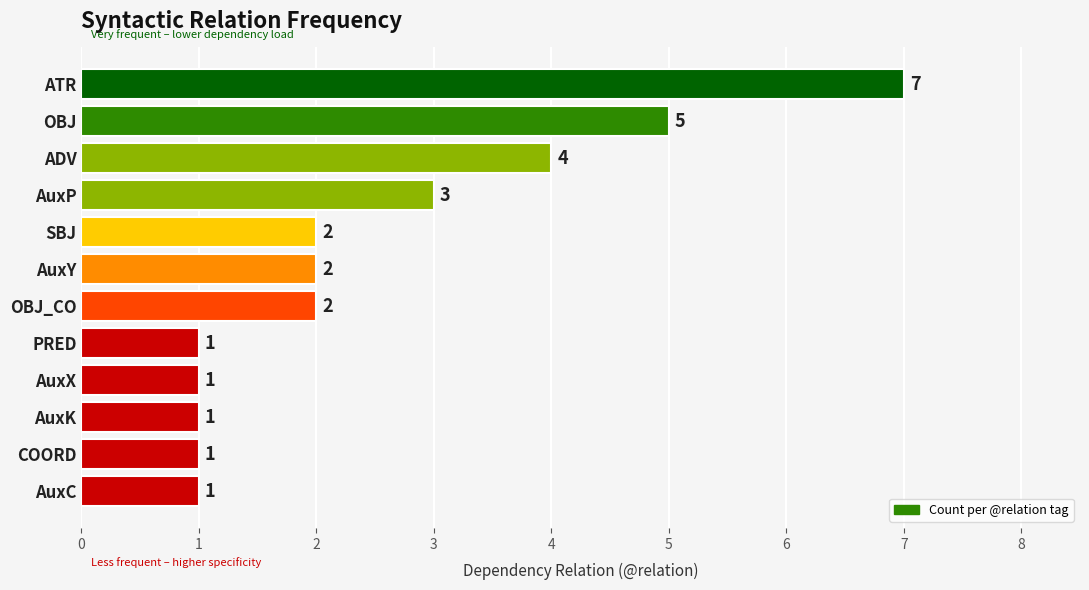

What is the difference between the values at COORD and OBJ?

4